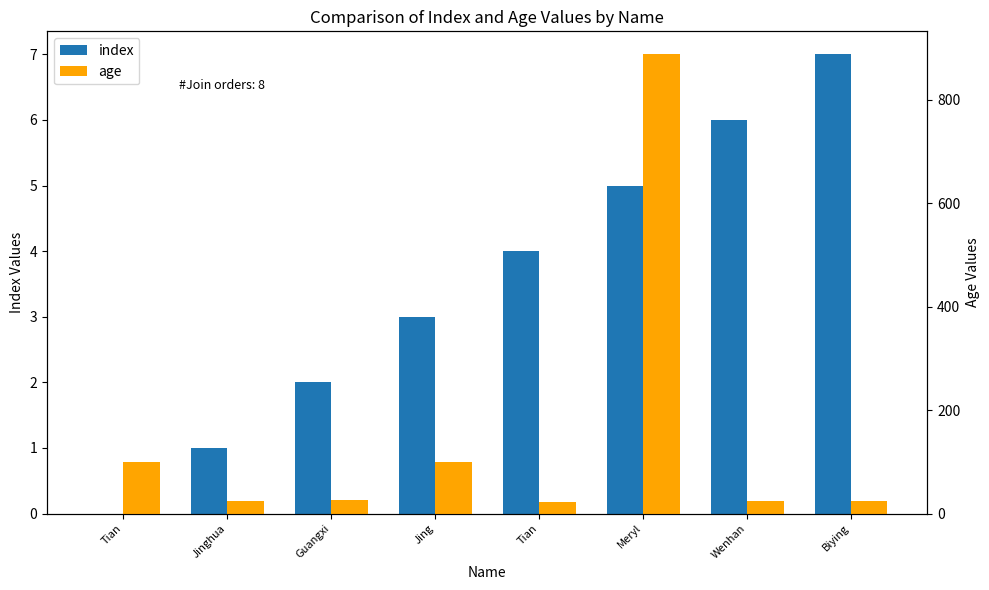

At which label is index closest to 3?

Jing